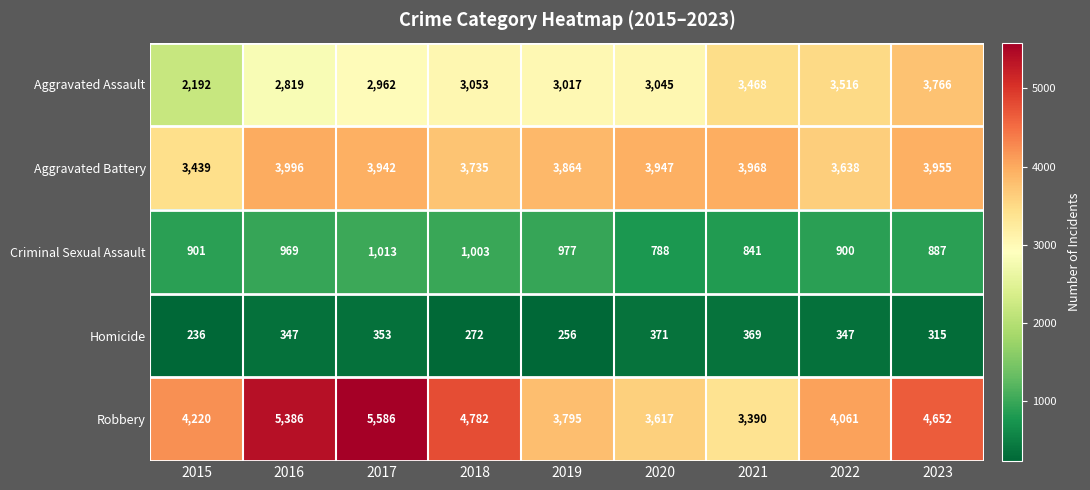

At how many categories does at least one series exceed 1484?

9